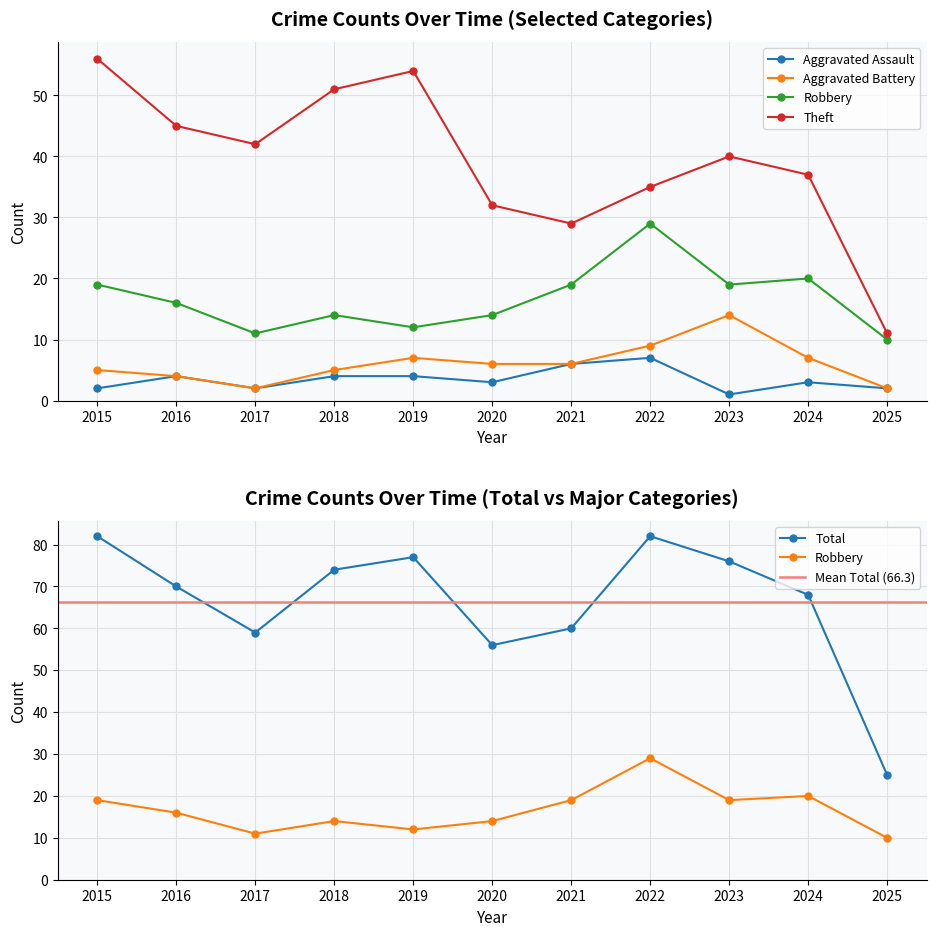

At how many categories does at least one series exceed 53?

10